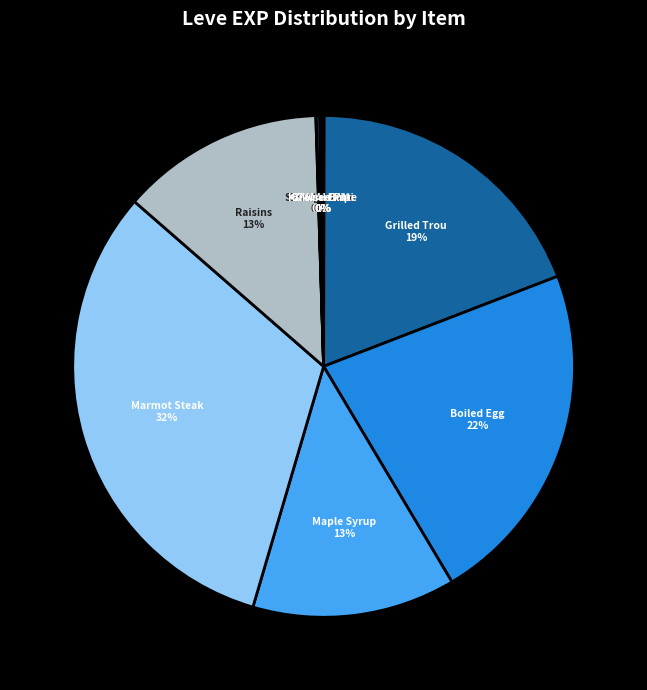

Count the number of slices in the pie.

12